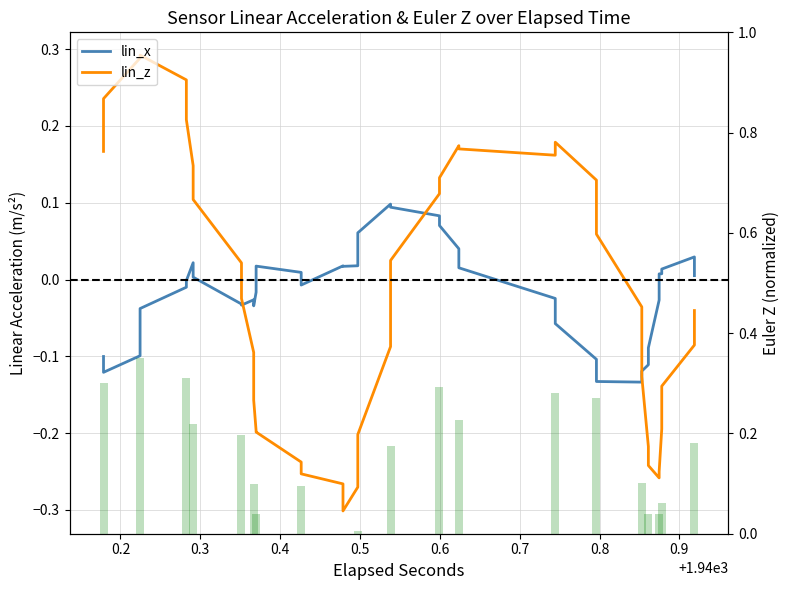

True or false: lin_z has a value of -0.1 at 10.

False